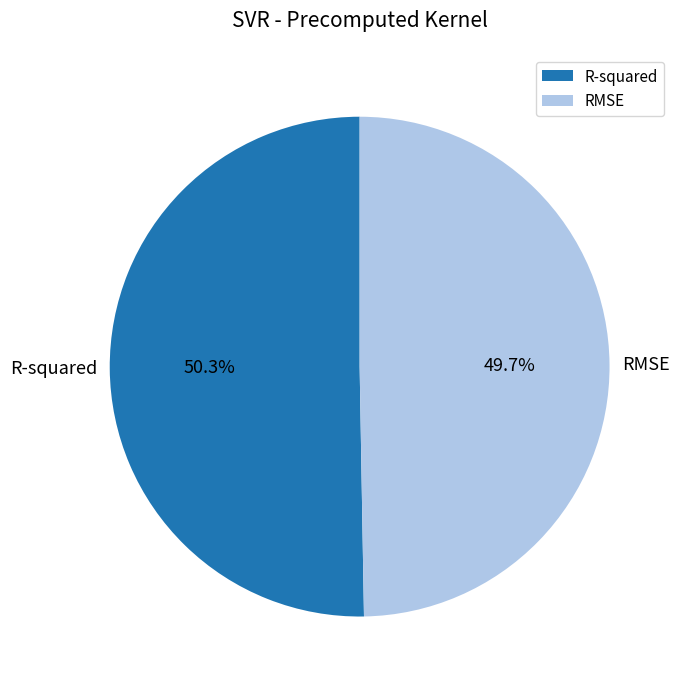

How many slices are in this pie chart?

2